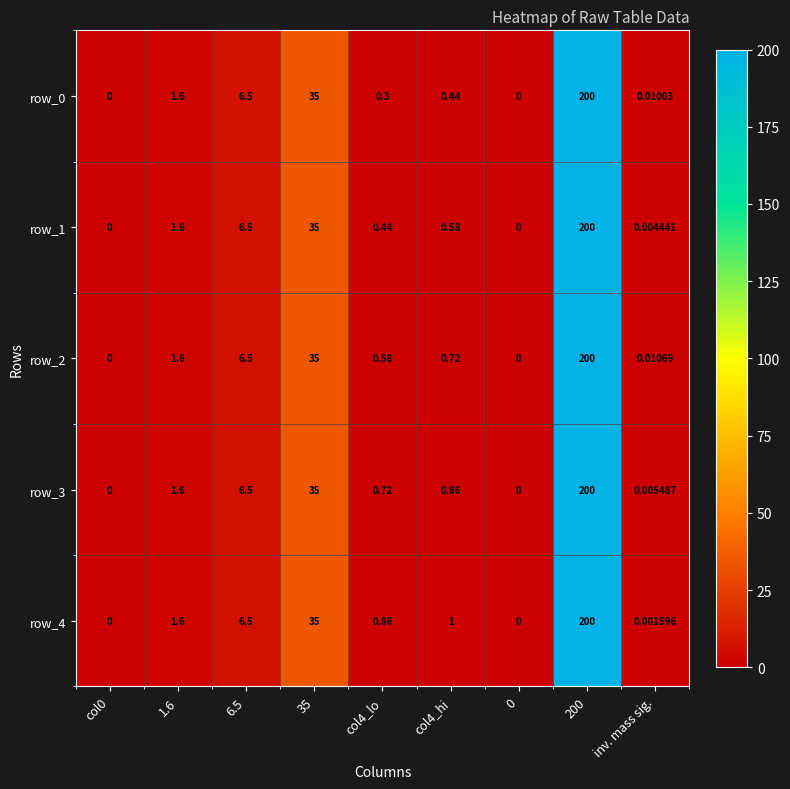

Is the value of row_0 at 35 greater than the value of row_2 at inv. mass sig.?

Yes